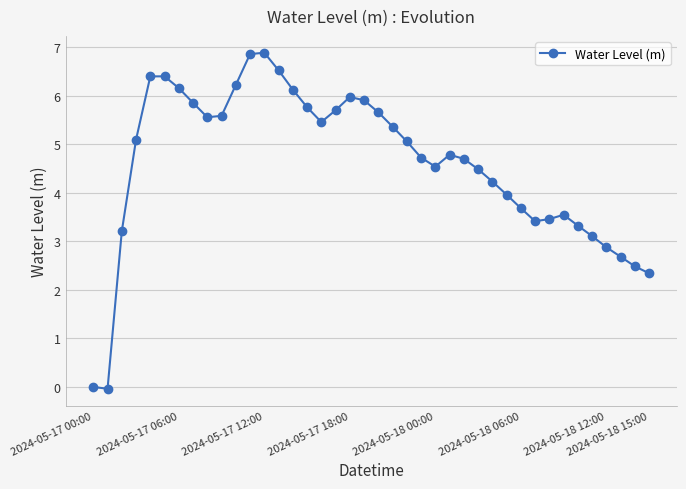

What is the average value?

4.6